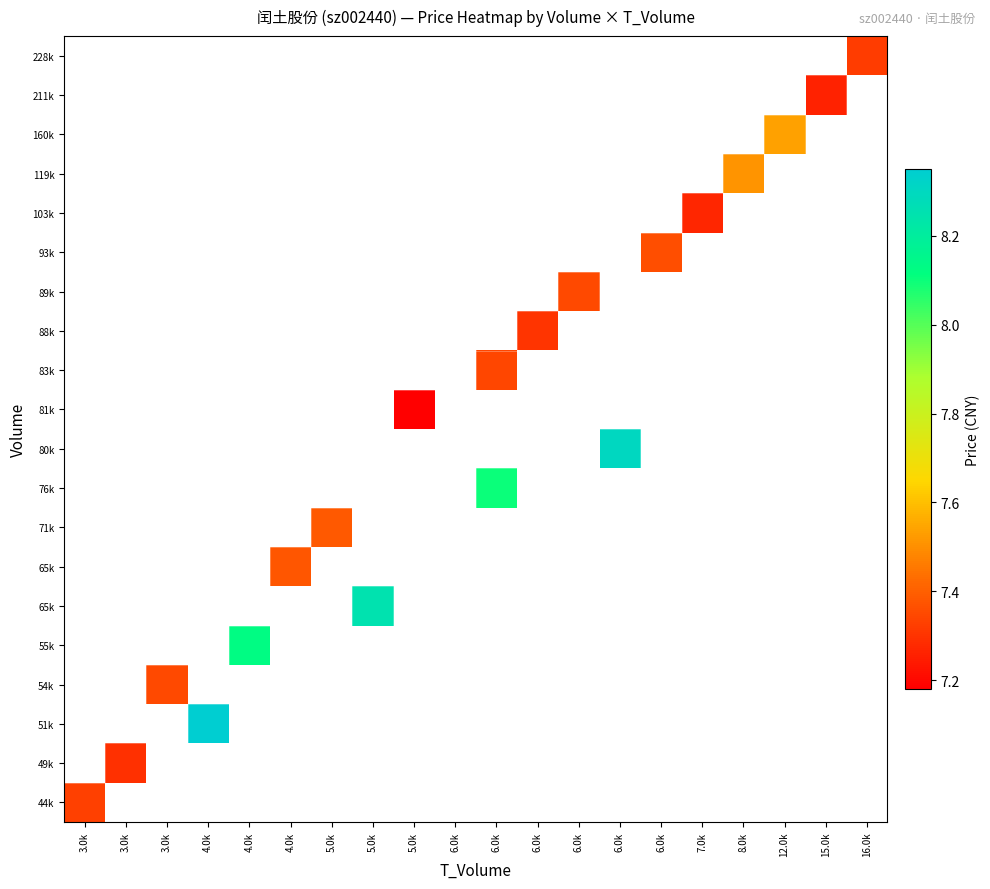

At how many categories does at least one series exceed 8?

5